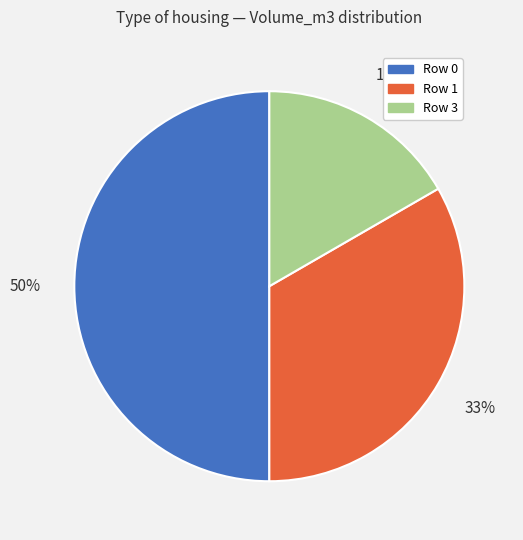

How many segments does this pie chart have?

3